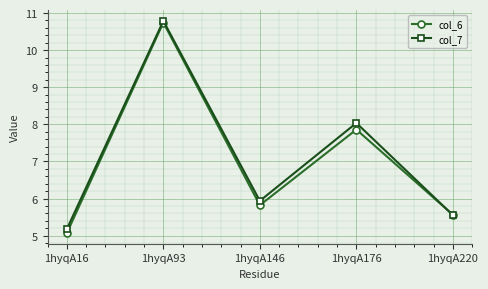

How many interior local peaks does the col_7 series have?

2